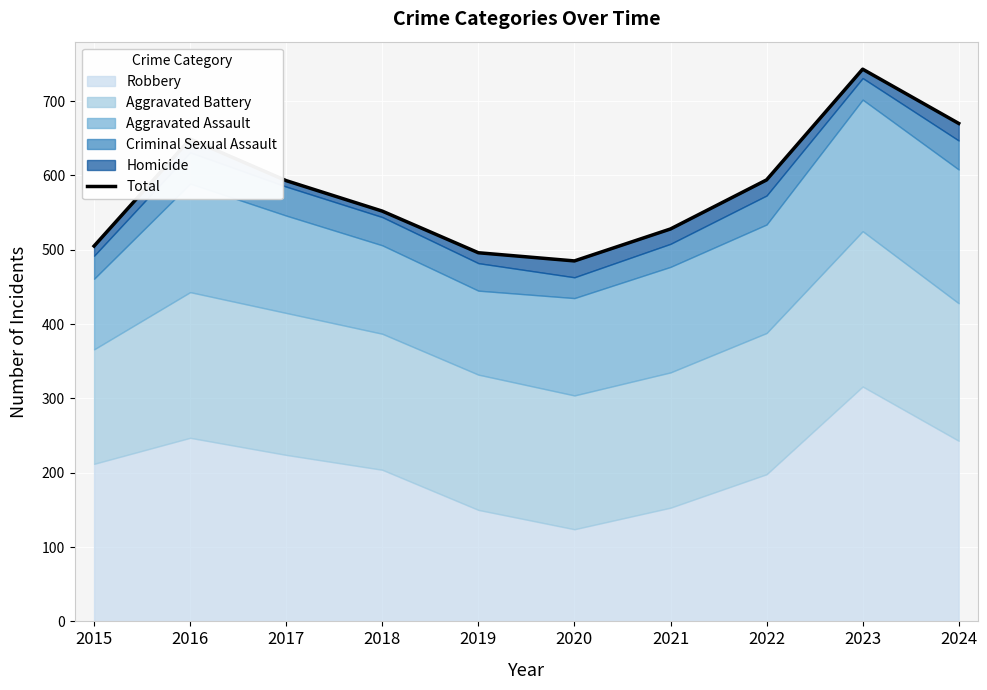

Count the number of categories in the chart.

10